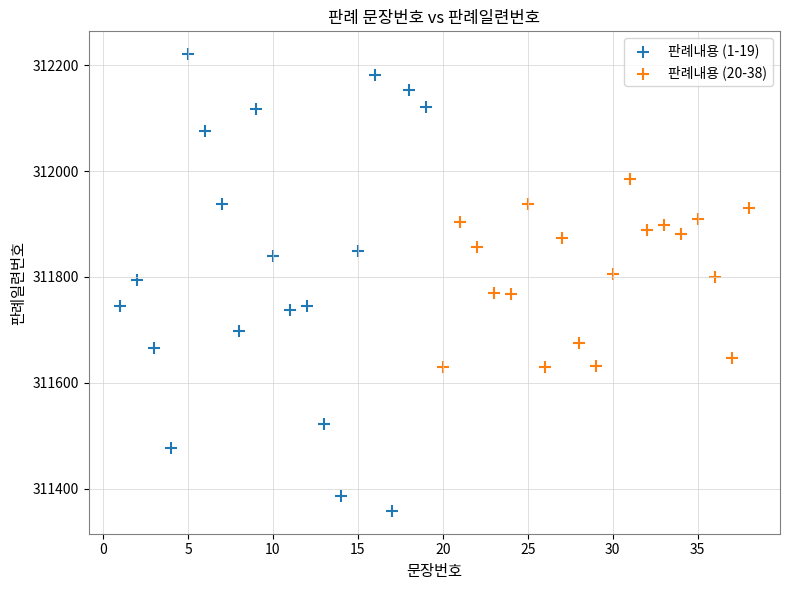

Which series has the widest spread of Y values?

판례내용 (1-19)